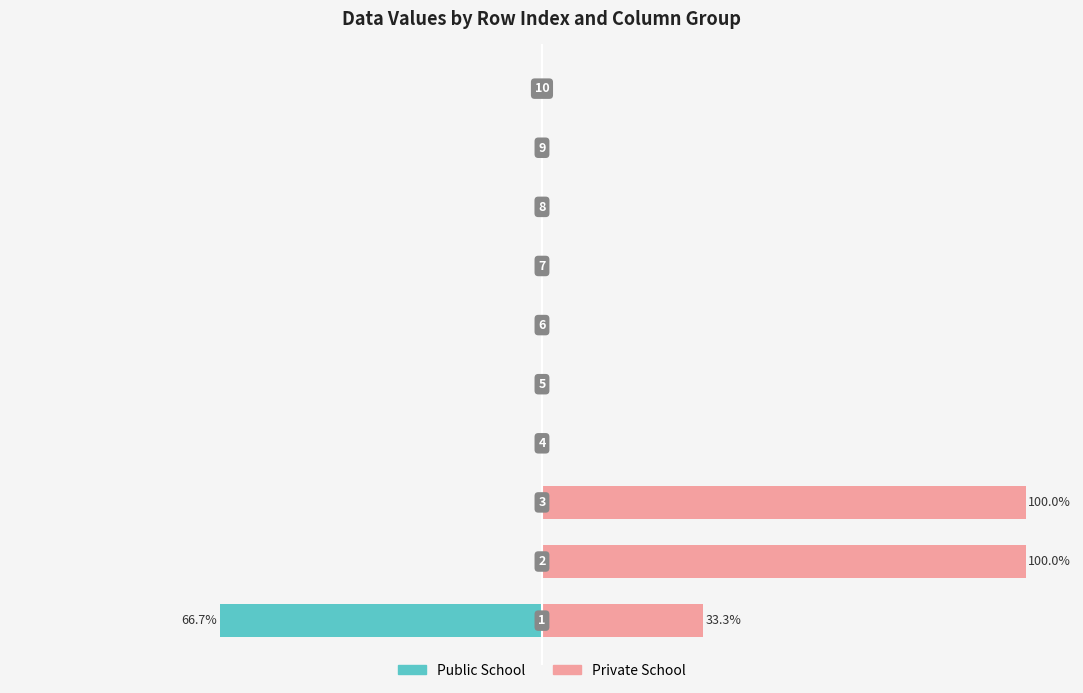

How many positive values does the Private School series have?

3